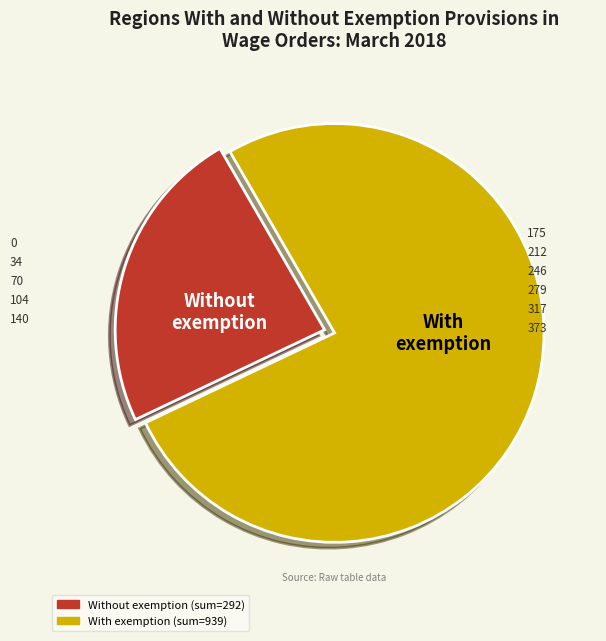

Does any single category account for the majority?

Yes